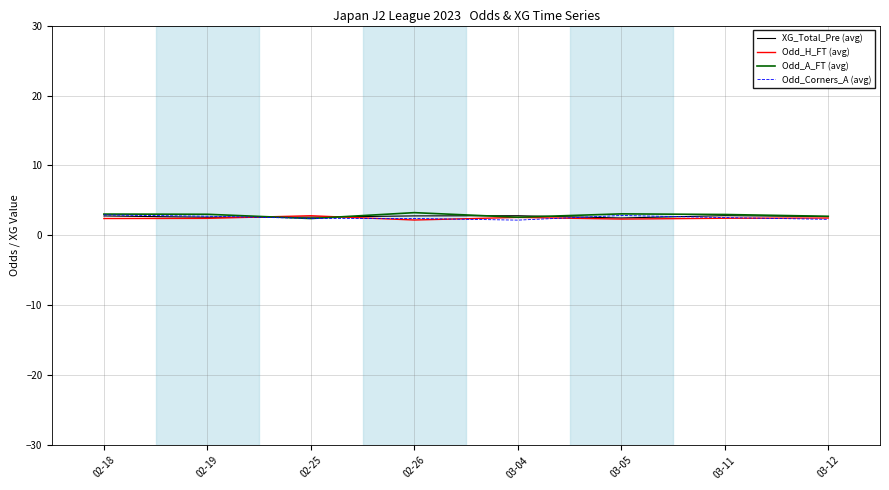

The value of Odd_A_FT (avg) at 03-04 is 2.6. True or false?

True